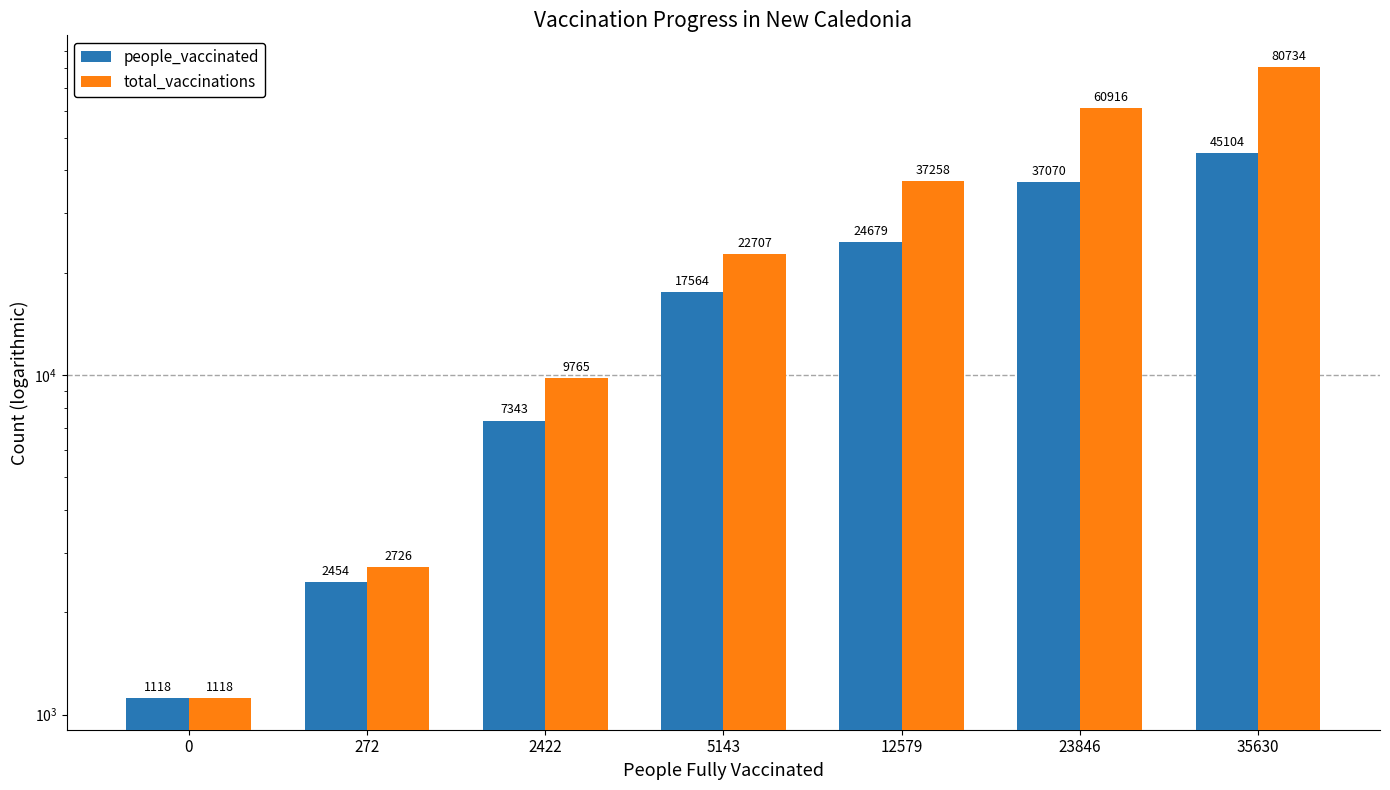

Where is people_vaccinated nearest to the value 23111?

12579